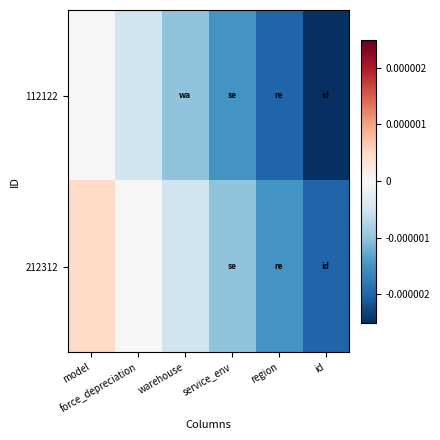

At which category is the sum across all series the highest?

model